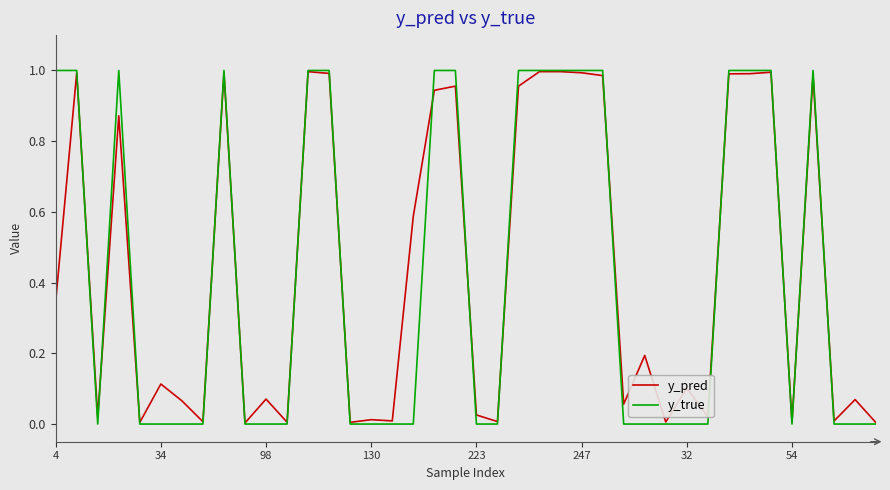

Which series has the widest spread of values?

y_true